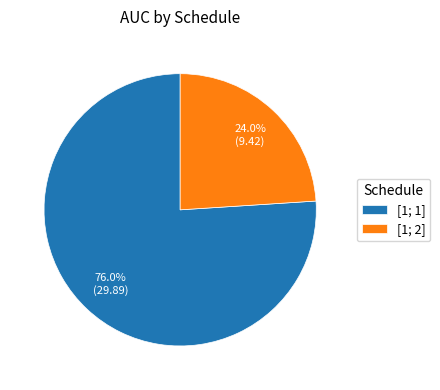

Which category has the biggest portion of the pie?

[1; 1]